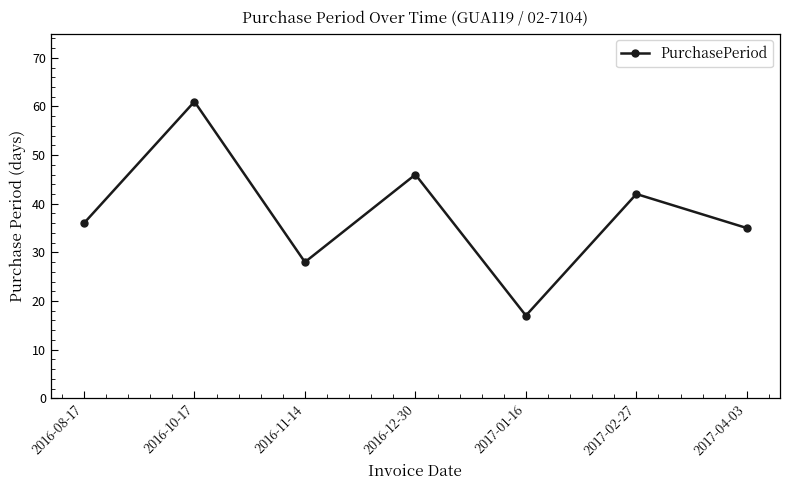

How many lines are shown in the chart?

1